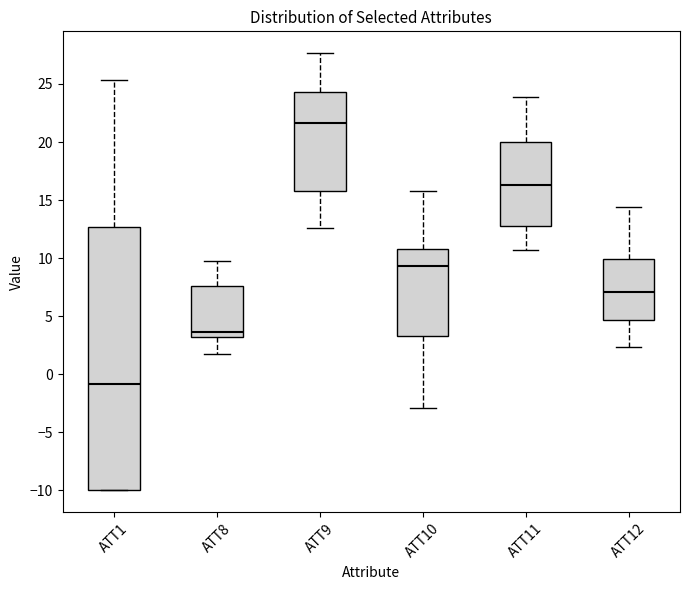

Reading left to right, transcribe this box plot: for each box, give where its median line is, the range the box spans, and where its two whiskers end, as read against the y-axis. The values are not printed on the chart, so give them approximately, as read against the axis.

ATT1: median -1.0, box -10.0 to 12.5, whiskers -10.0 to 25.5
ATT8: median 3.5, box 3.0 to 7.5, whiskers 1.5 to 9.5
ATT9: median 21.5, box 16.0 to 24.5, whiskers 12.5 to 27.5
ATT10: median 9.5, box 3.5 to 11.0, whiskers -3.0 to 16.0
ATT11: median 16.5, box 13.0 to 20.0, whiskers 10.5 to 24.0
ATT12: median 7.0, box 4.5 to 10.0, whiskers 2.5 to 14.5